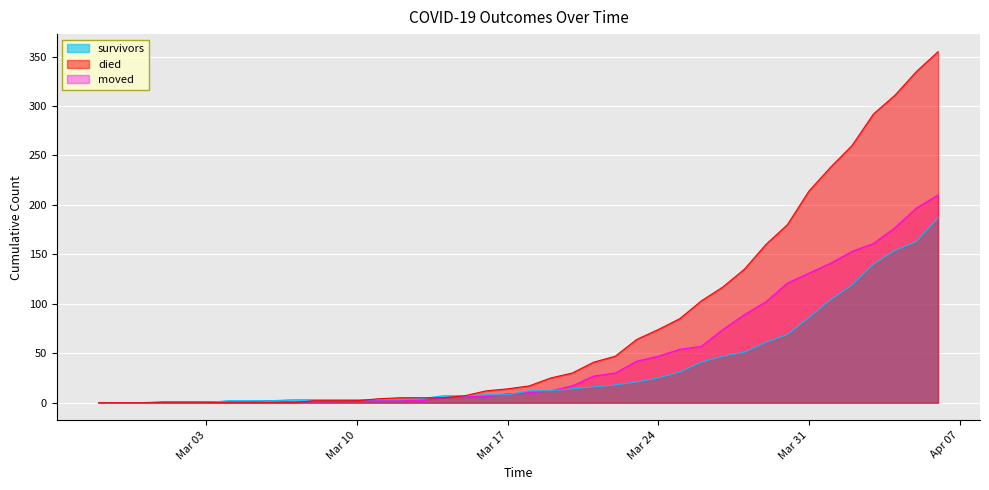

Which series has the largest total across all categories?

died